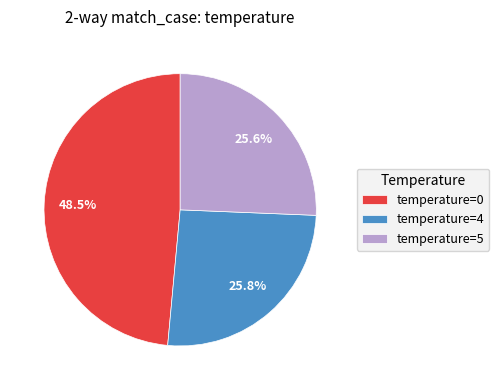

How many segments does this pie chart have?

3